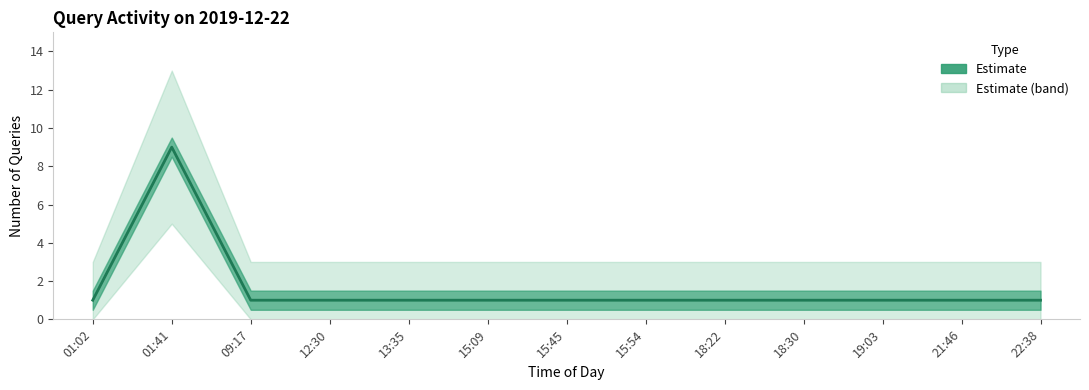

List the labels in order of value, smallest first.

01:02, 09:17, 12:30, 13:35, 15:09, 15:45, 15:54, 18:22, 18:30, 19:03, 21:46, 22:38, 01:41